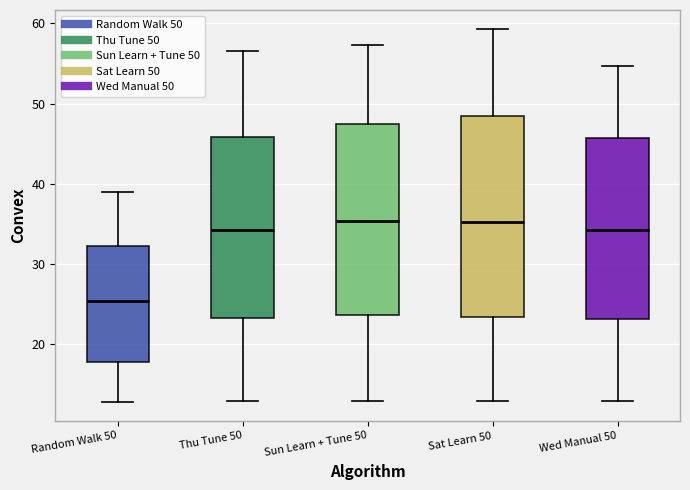

Where is the lower edge of the box for Thu Tune 50 on the y-axis? The values are not printed on the chart, so give them approximately, as read against the axis.

23